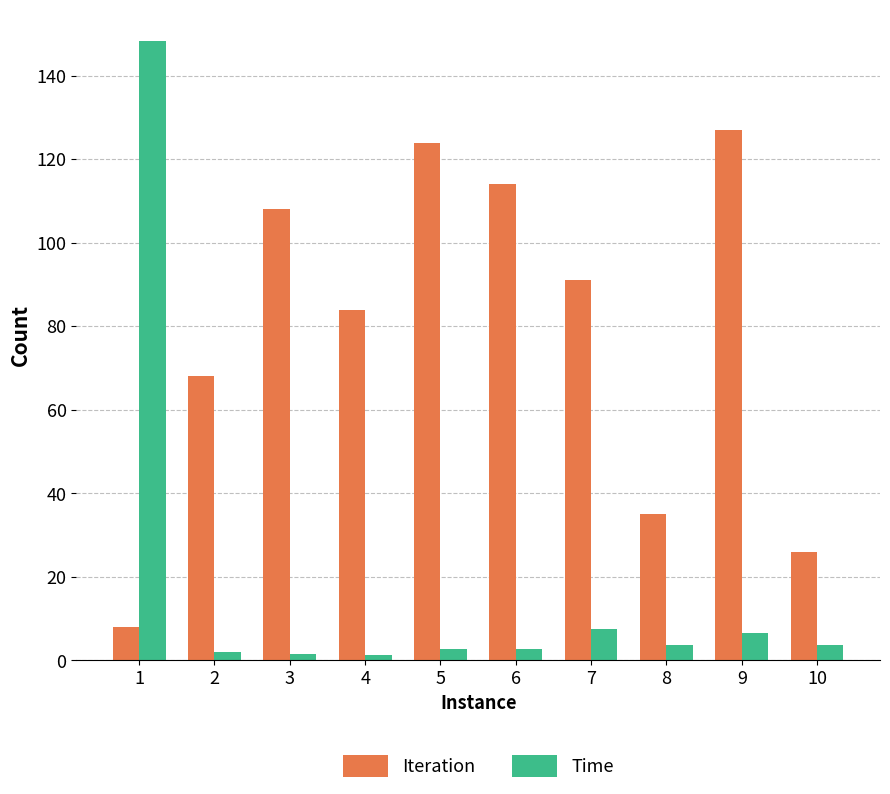

What is the value of the Time bar at the 6th from the left?

2.8